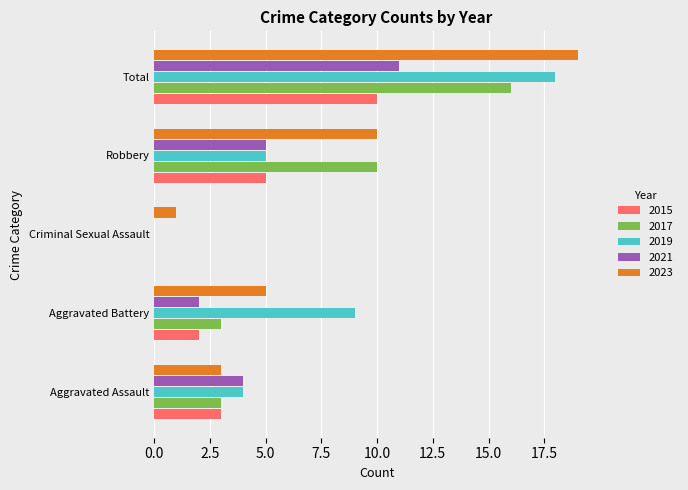

Which category has the highest value in the 2021 series?

Total